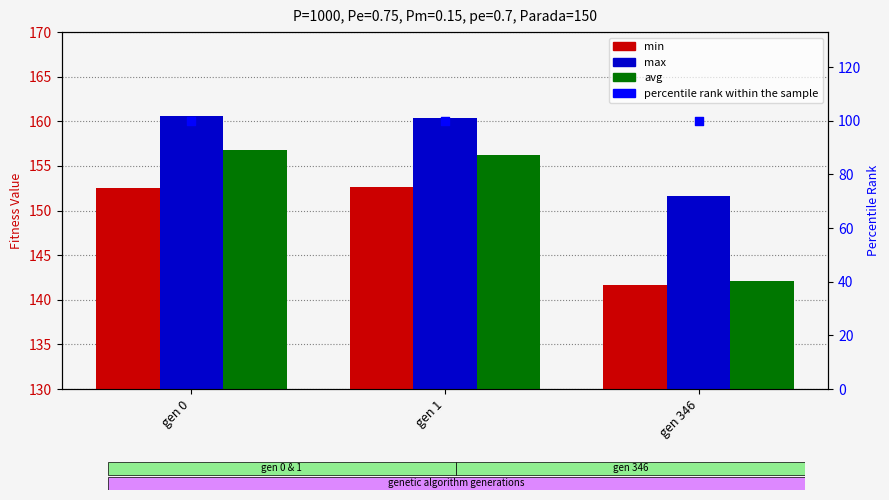

Which series has the widest spread of Y values?

avg